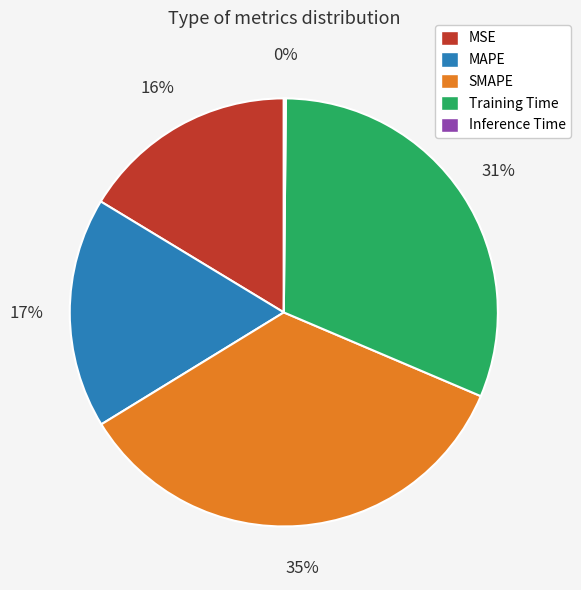

To the nearest percent, what is the difference between the largest and smallest slice percentages?

35%